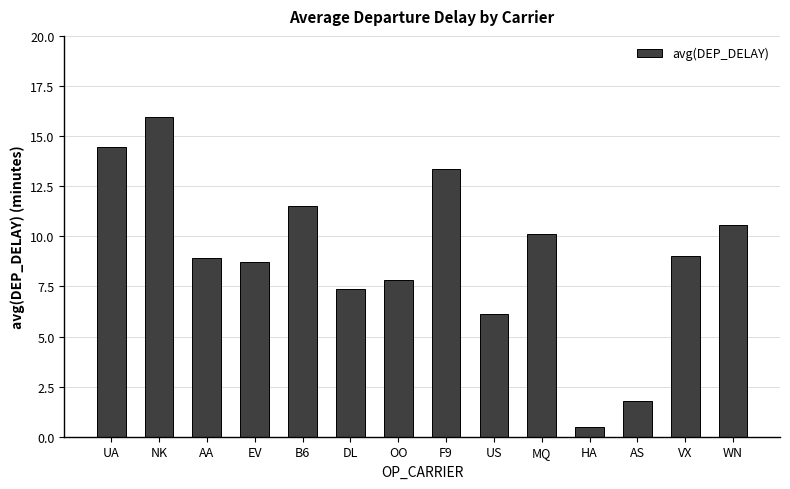

What is the average value?

9.0